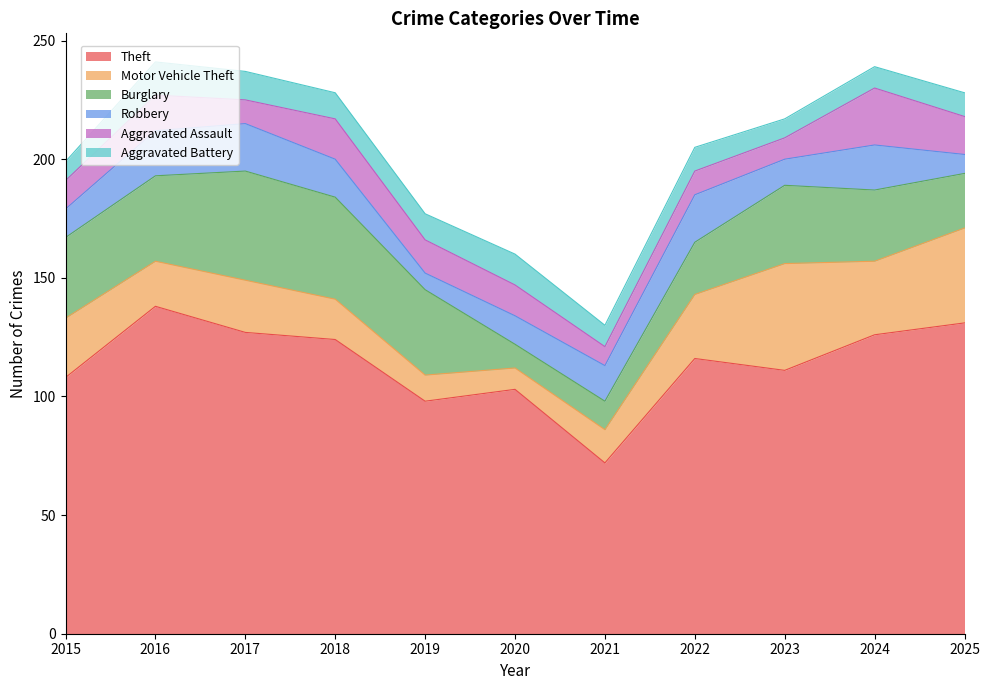

What is the difference between the second highest and second lowest values in the Robbery series?

12